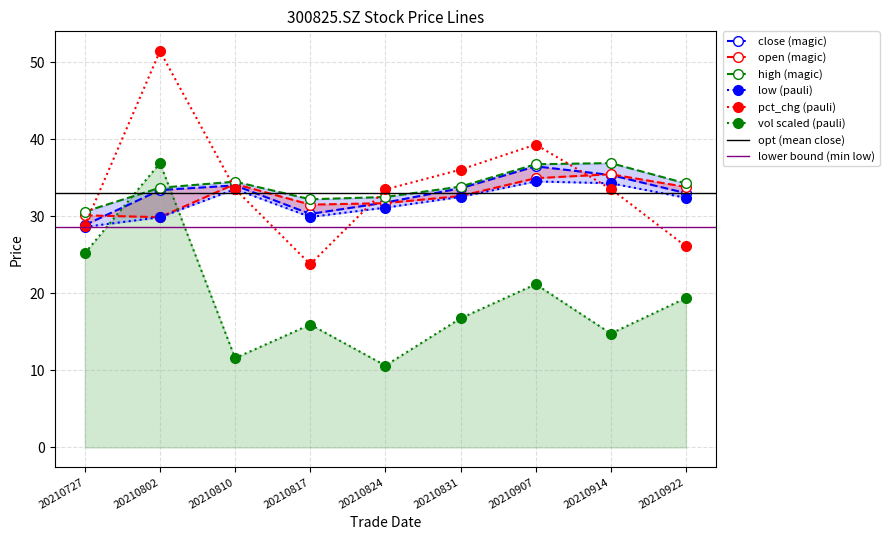

What is the average value of the pct_chg series?

34.0